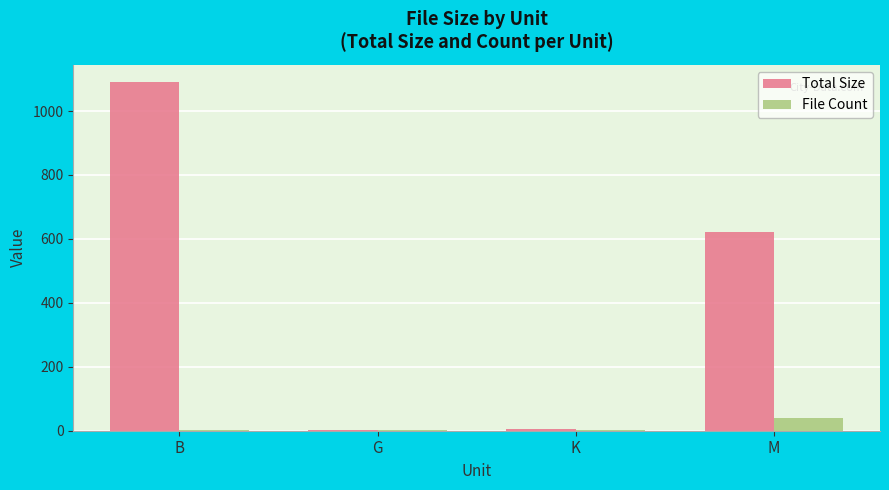

Between B and K, which series saw the biggest shift?

Total Size